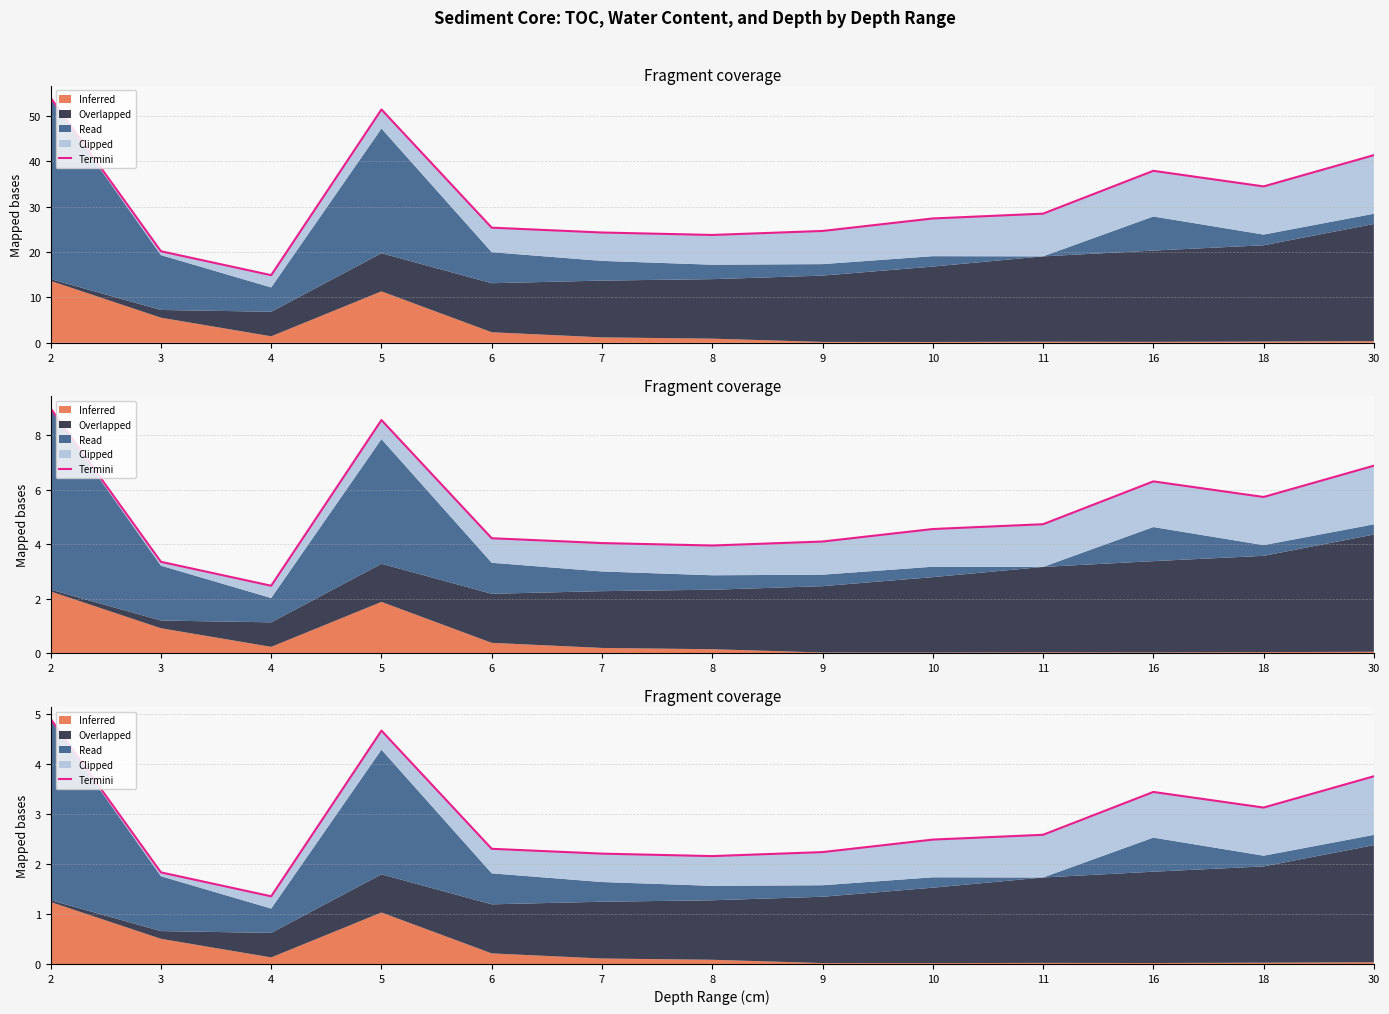

What is the approximate value at 3?

1.8